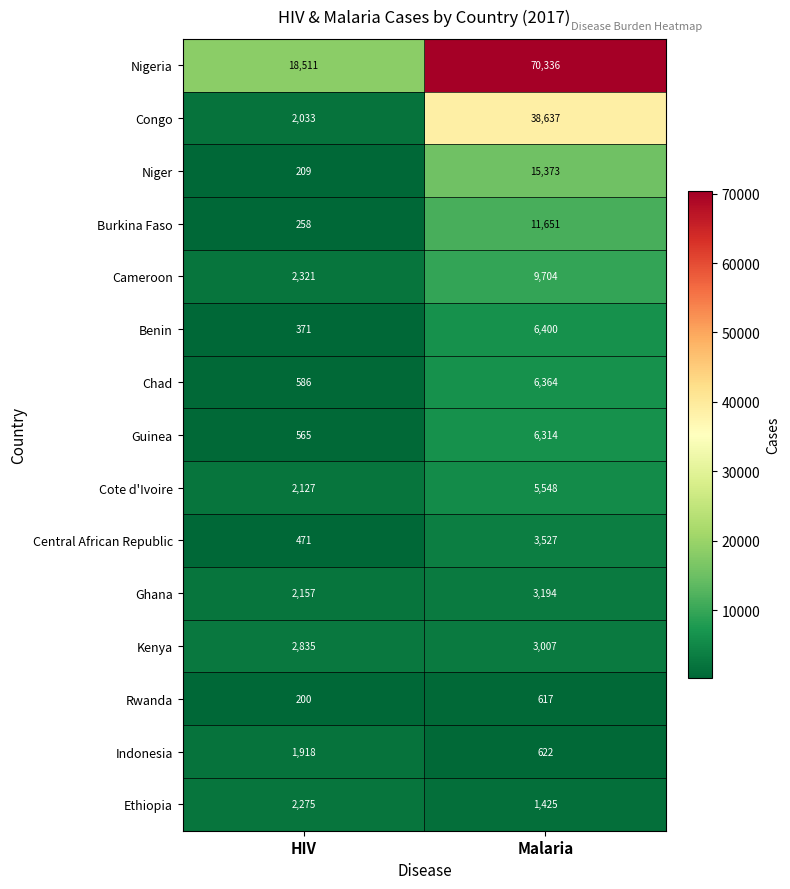

What is the sum of the Indonesia values at Malaria and HIV?

2540